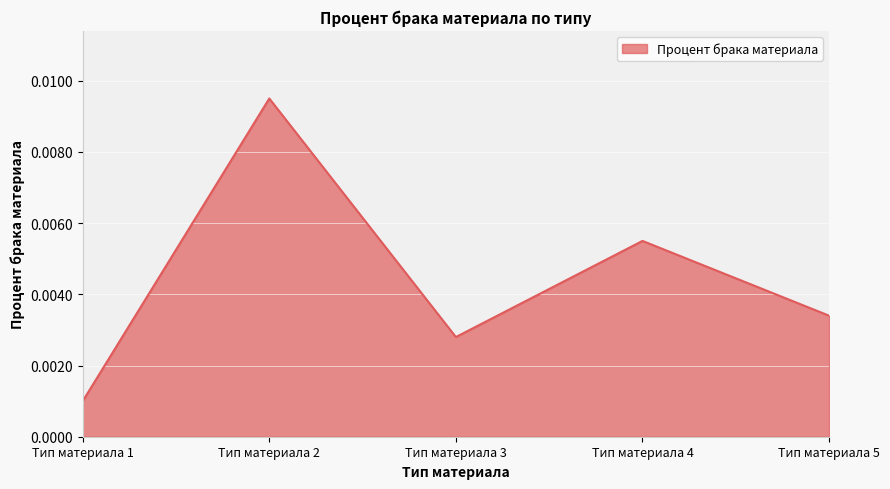

Rank the categories by value from lowest to highest.

Тип материала 1, Тип материала 3, Тип материала 5, Тип материала 4, Тип материала 2